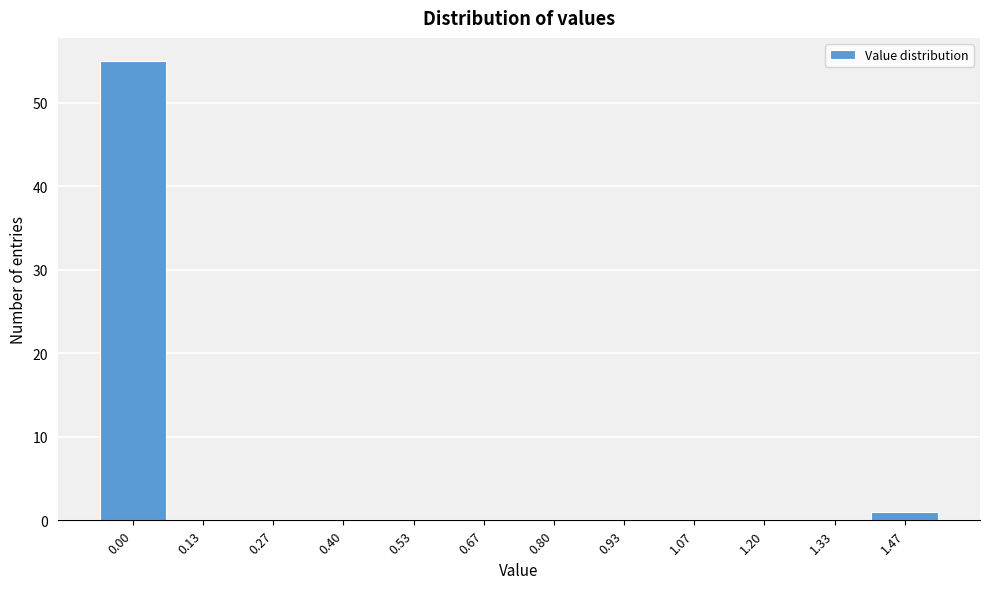

Reading left to right, extract all data points from this chart.

0.00=55	0.13=0	0.27=0	0.40=0	0.53=0	0.67=0	0.80=0	0.93=0	1.07=0	1.20=0	1.33=0	1.47=1